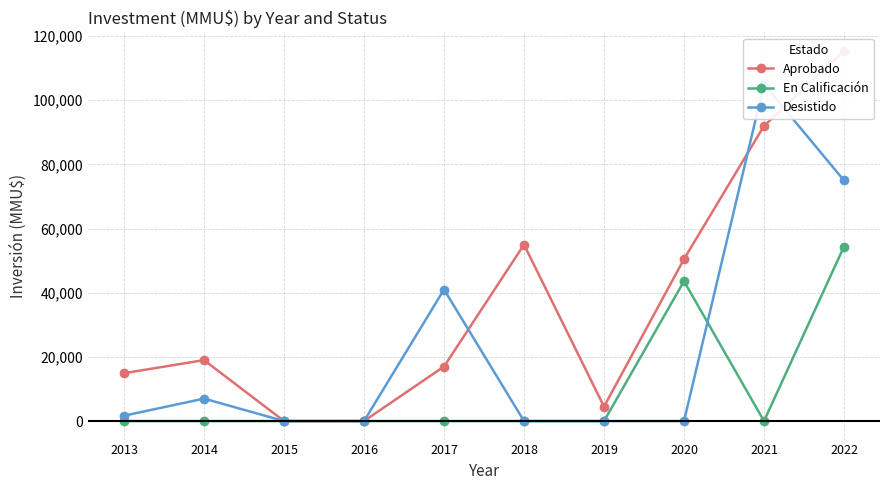

What is the sum of the Desistido values at 2021 and 2017?

146000